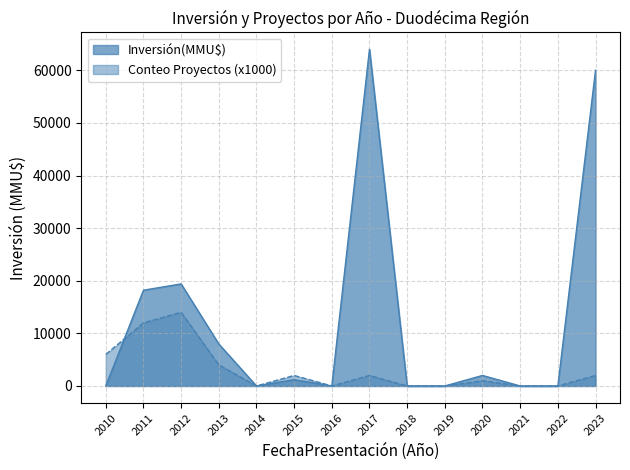

Reading left to right, extract all data points from this chart.

Inversión(MMU$): 2010=0	2011=18200	2012=19400	2013=7980	2014=0	2015=1200	2016=0	2017=64000	2018=0	2019=0	2020=2000	2021=0	2022=0	2023=60000
Conteo Proyectos: 2010=6000	2011=12000	2012=14000	2013=4000	2014=0	2015=2000	2016=0	2017=2000	2018=0	2019=0	2020=1000	2021=0	2022=0	2023=2000